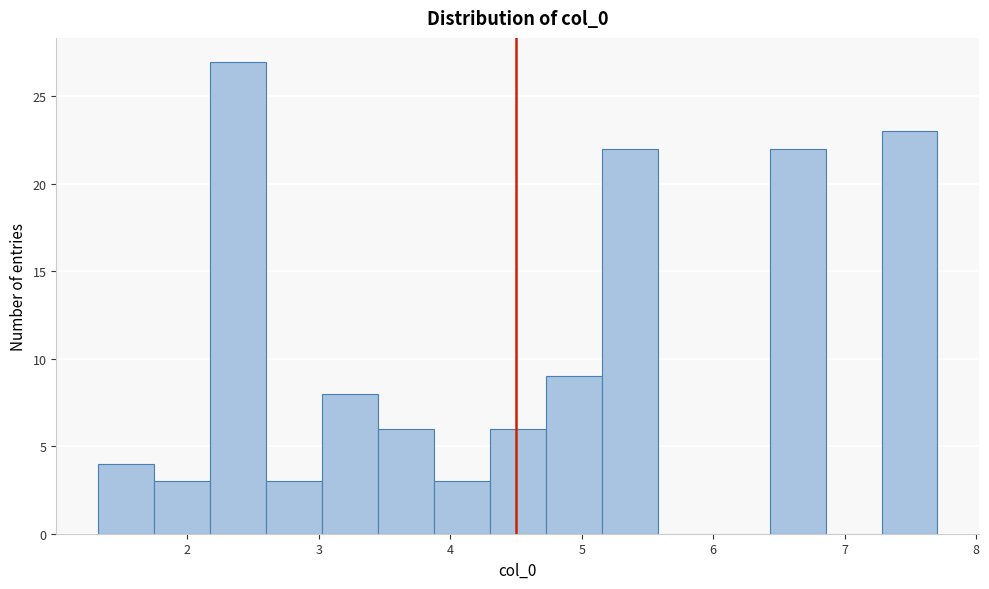

How tall is the bar that spans 1.7 to 2.2 on the x-axis? Neither the bar edges nor the heights are printed on the chart, so give them approximately, as read against the axes.

3